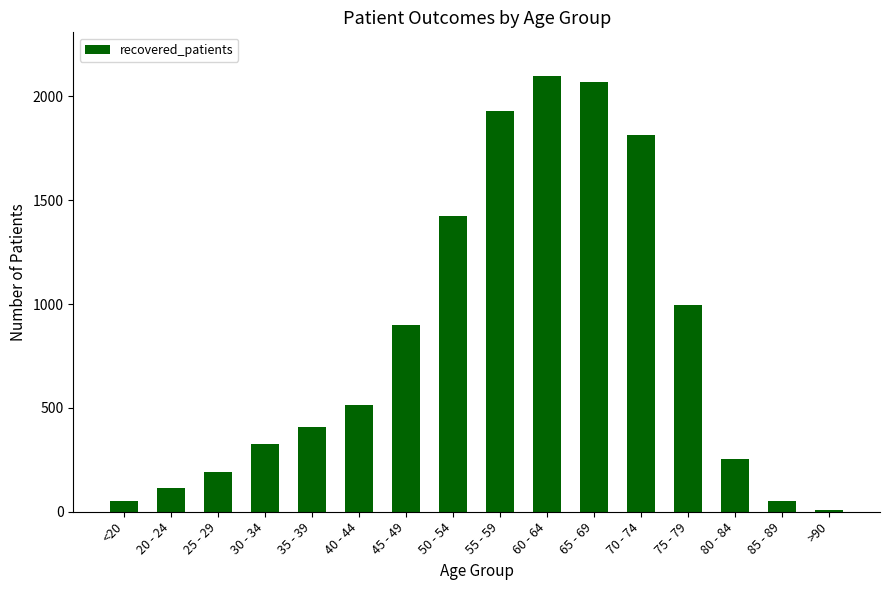

Are the bars horizontal?

No